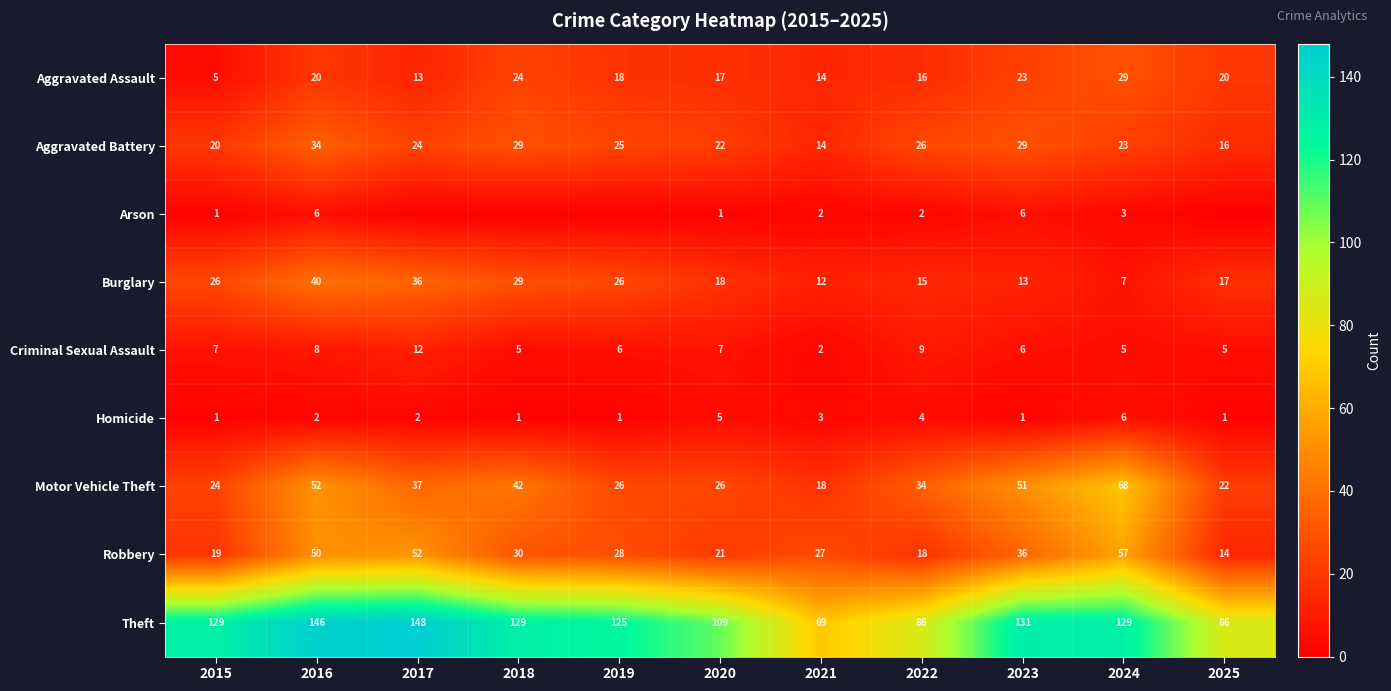

Which category has the highest value across all series?

2017